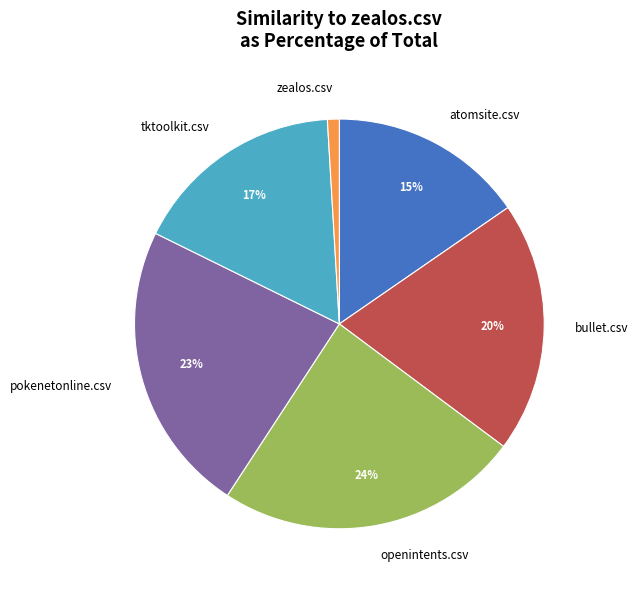

Rank the categories by value from lowest to highest.

zealos.csv, atomsite.csv, tktoolkit.csv, bullet.csv, pokenetonline.csv, openintents.csv